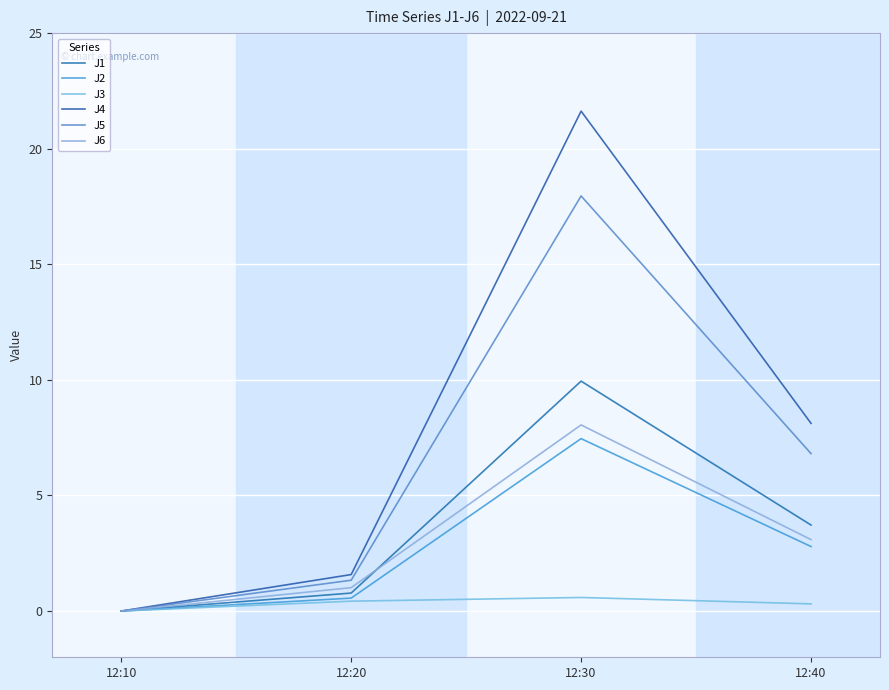

Which series has the widest spread of values?

J4